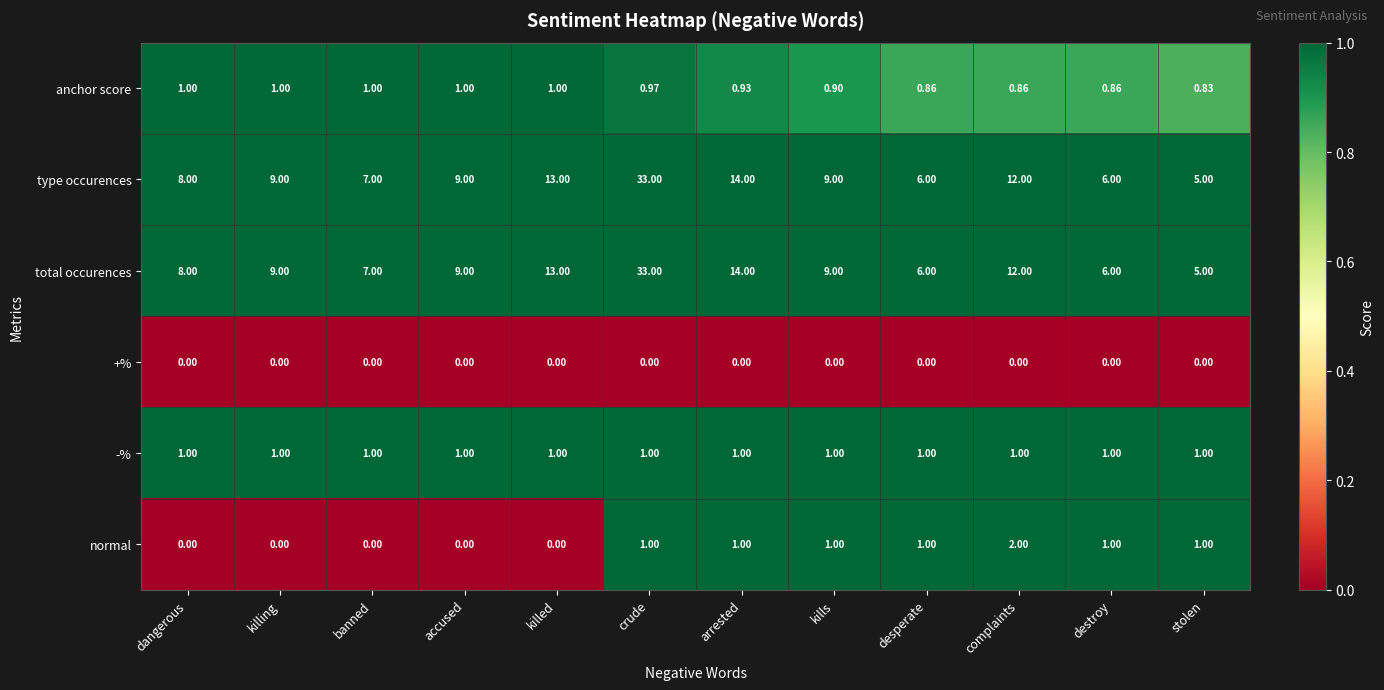

At which category is the sum across all series the highest?

crude